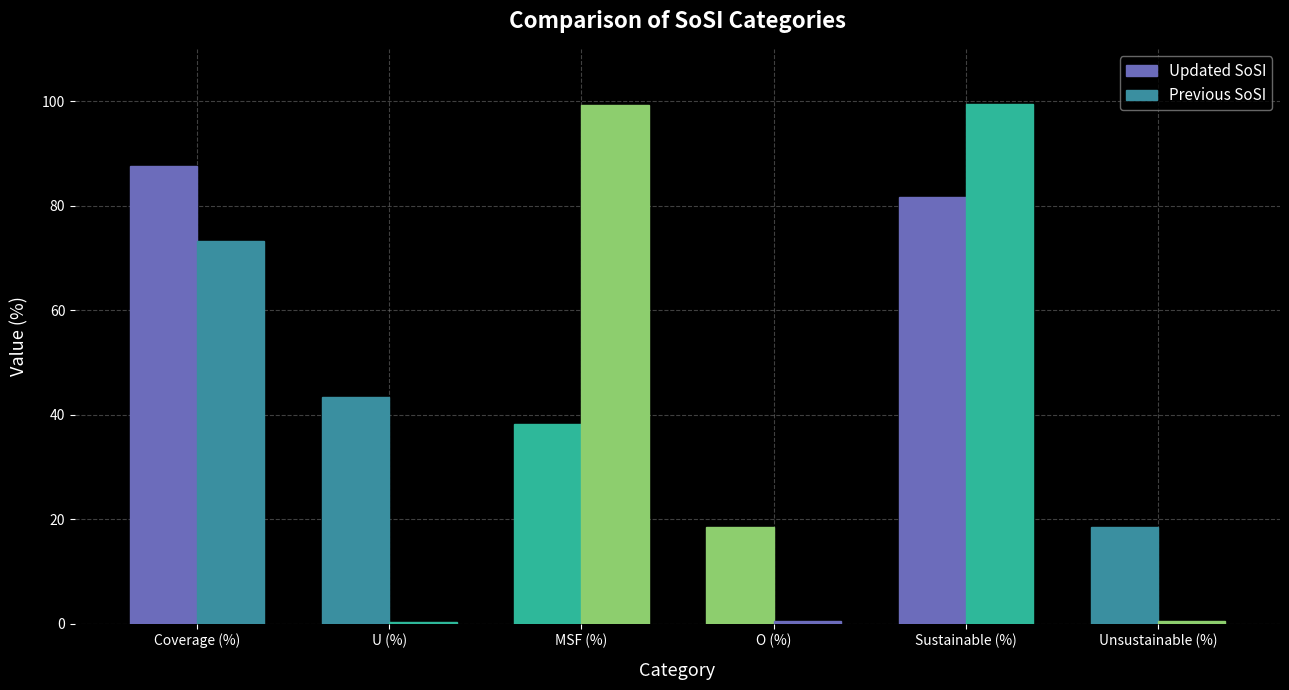

How many values in the Previous SoSI series exceed 73?

3